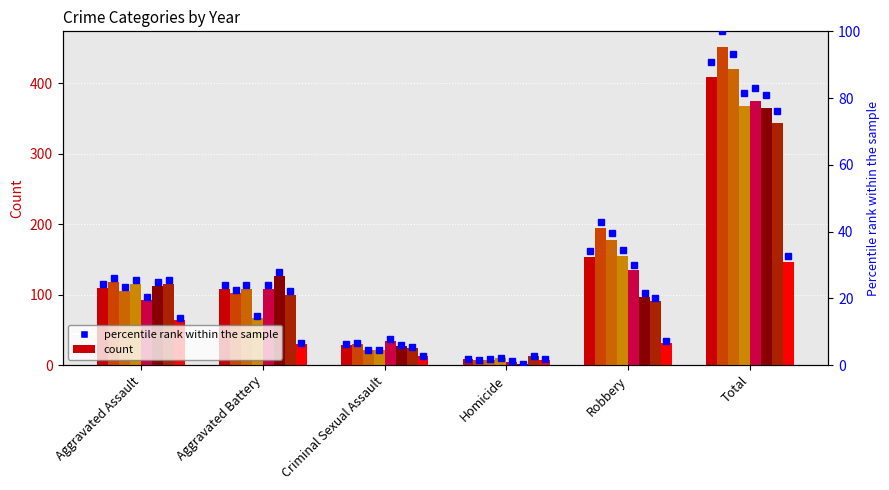

What value does the data have at Criminal Sexual Assault?

6.2